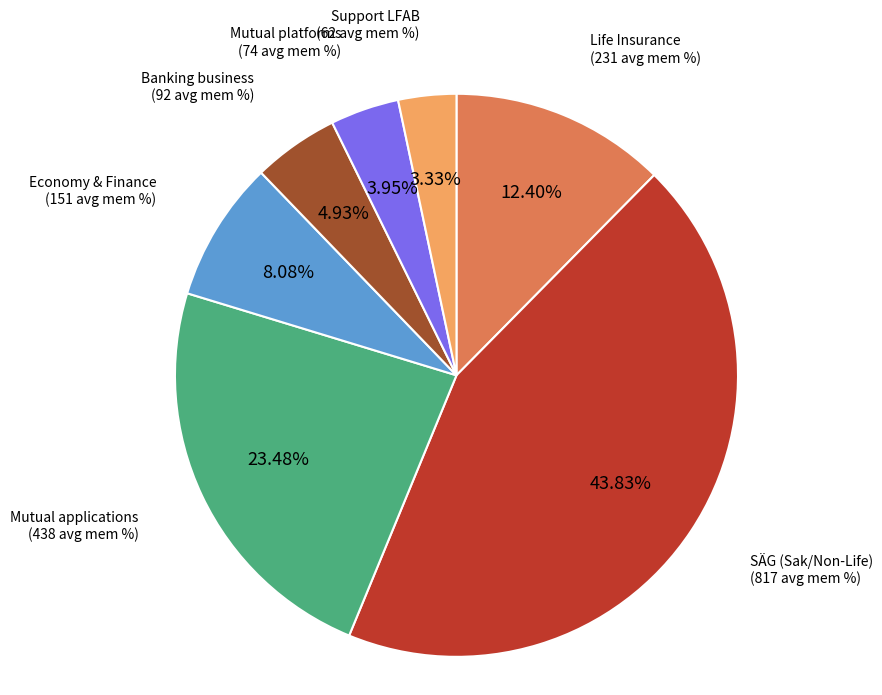

Is there any slice that represents more than half of the pie?

No